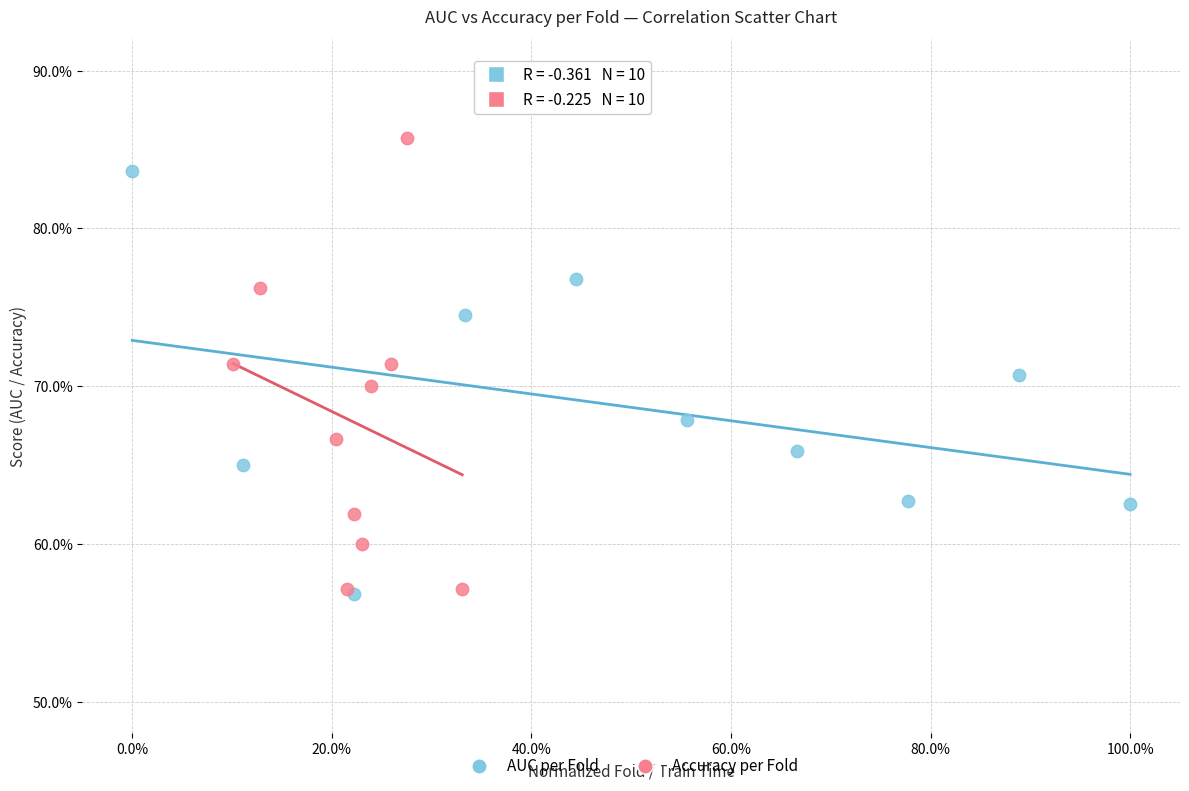

Which series has the largest Y range (max minus min)?

Accuracy per Fold